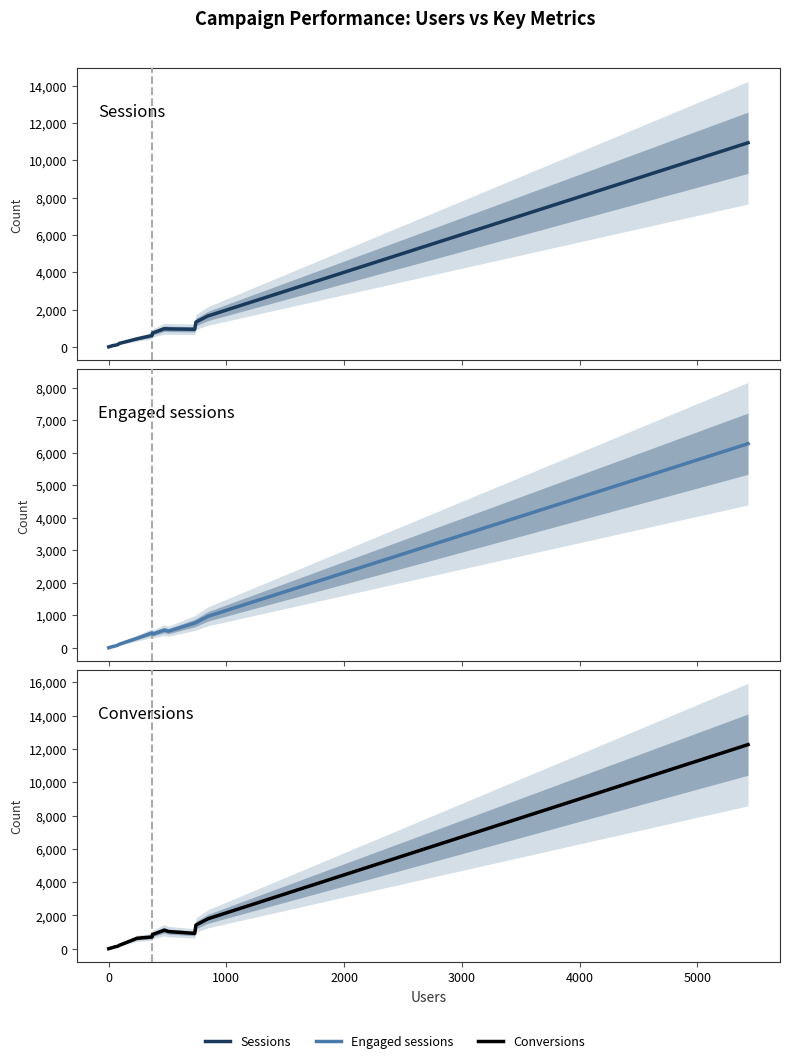

Is this an area chart (filled region under the line)?

No